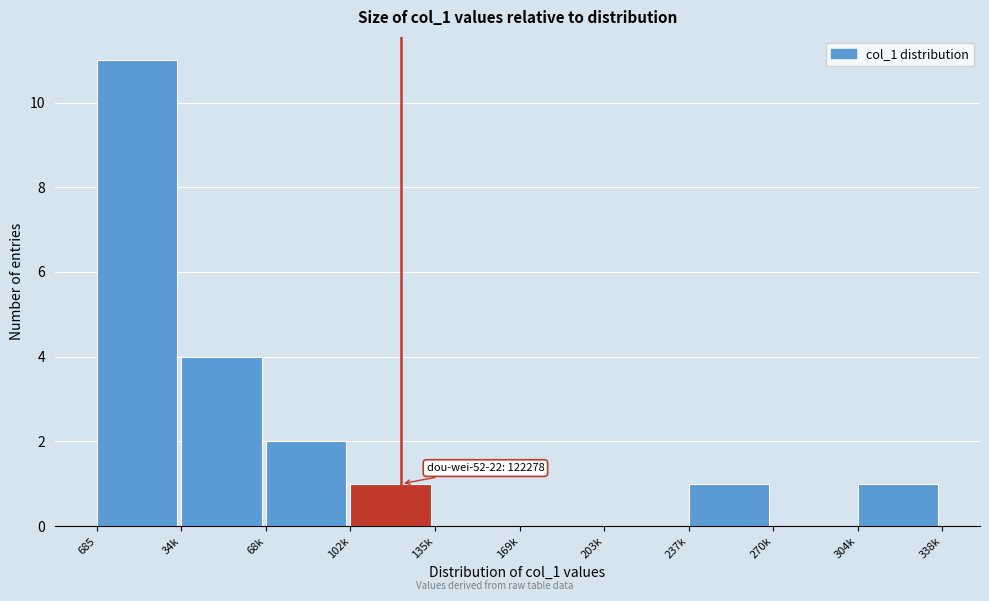

Reading left to right, transcribe all the data shown in this chart.

685=11	34k=4	68k=2	102k=1	135k=0	169k=0	203k=0	237k=1	270k=0	304k=1